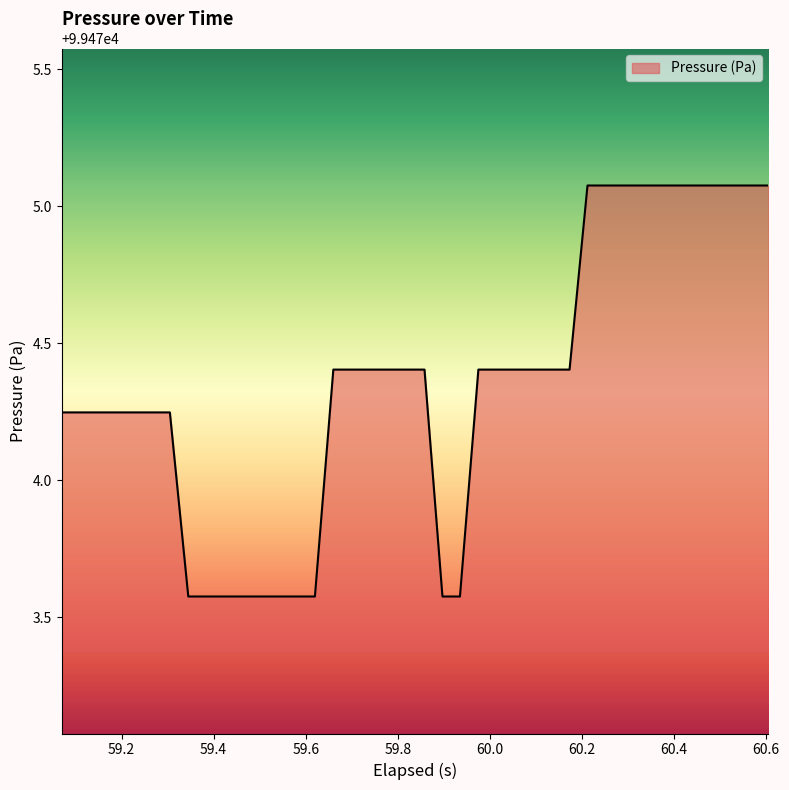

What is the maximum value shown in the chart?

99475.1